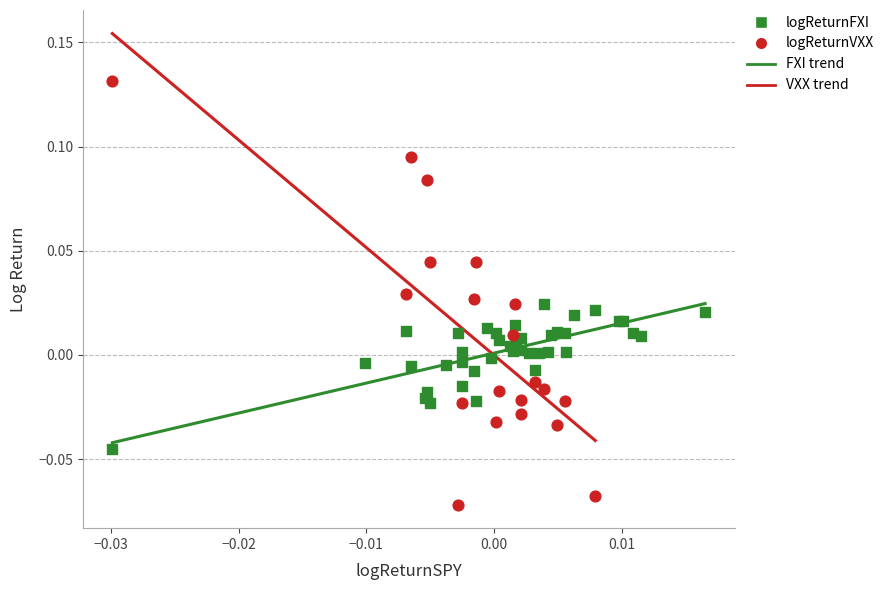

Which series reaches the maximum Y coordinate?

logReturnVXX